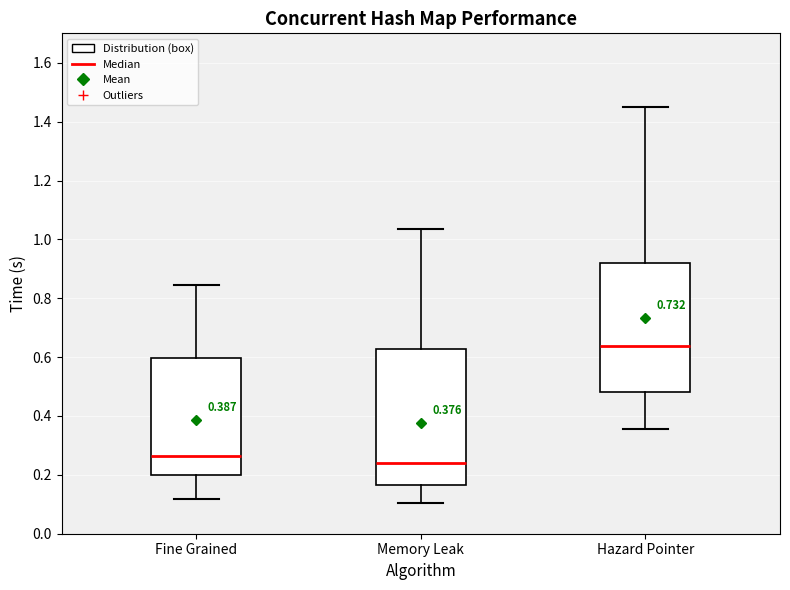

Which box's median line is the lowest?

Memory Leak